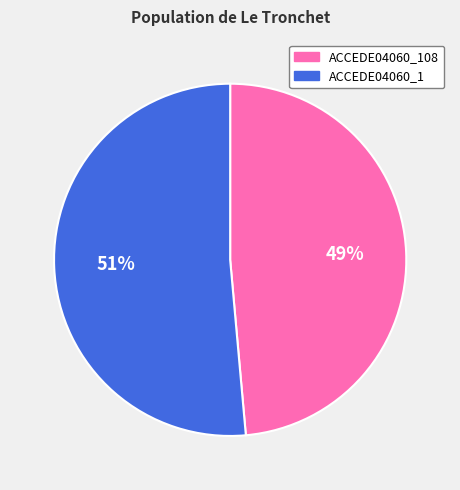

Count the number of slices in the pie.

2